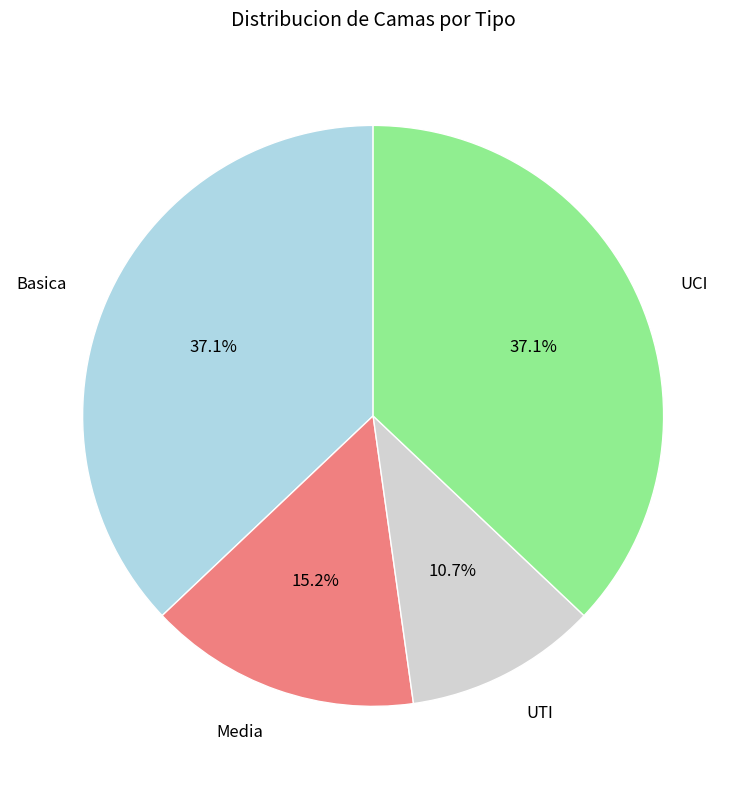

True or false: UTI accounts for 11% of the total.

True